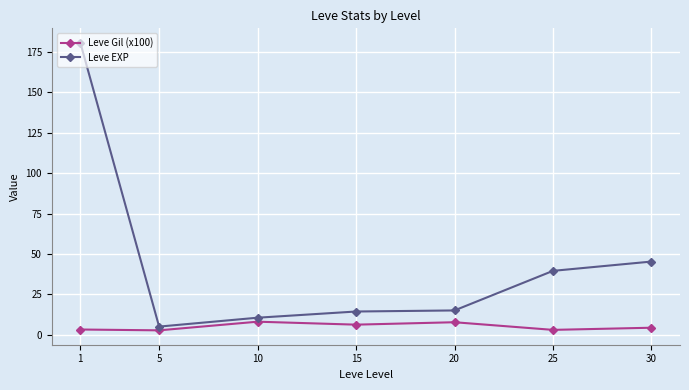

True or false: Leve EXP has a value of 5.9 at 20.

False